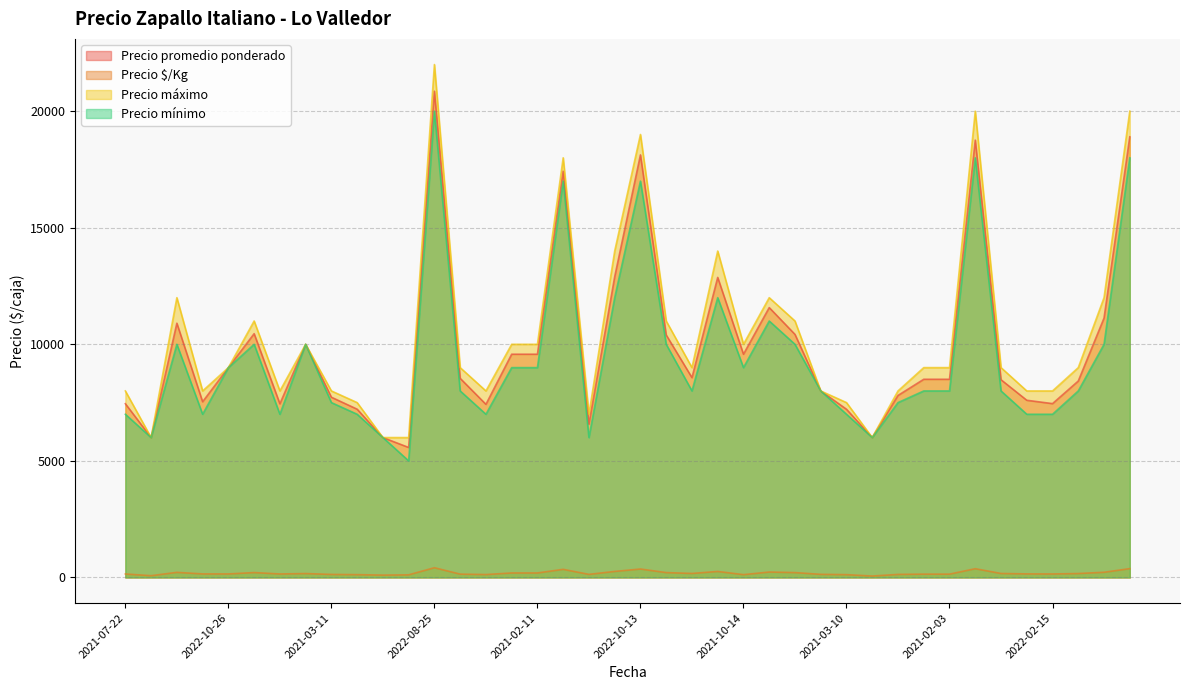

Is it true that Precio máximo equals 15098 at 2022-04-08?

False